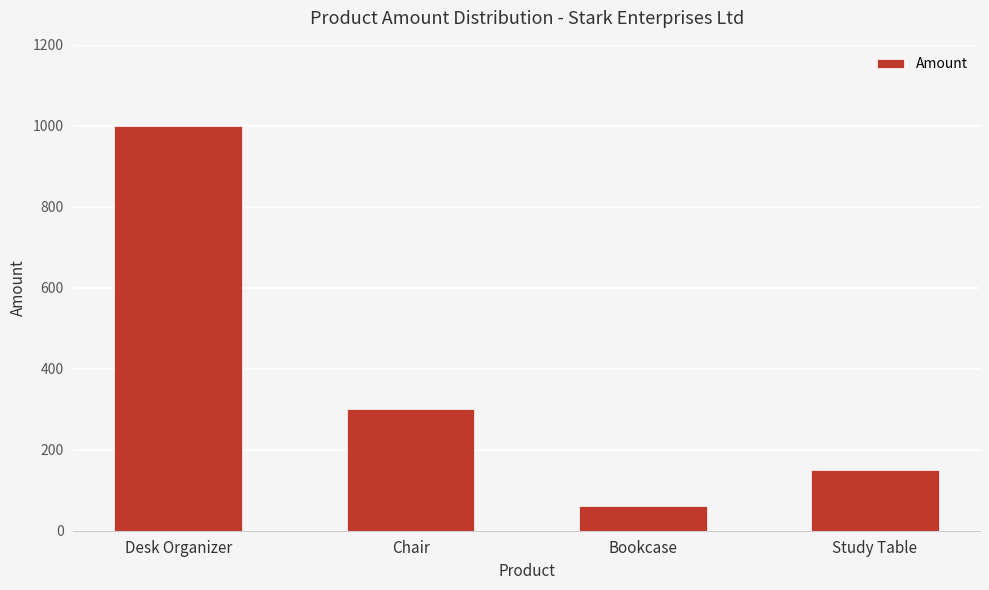

How many data points does each series have?

4